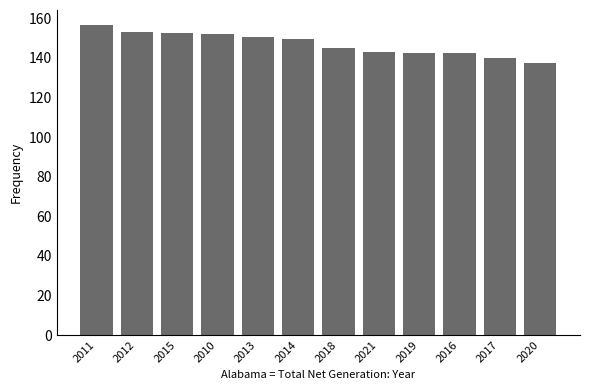

What is the label of the 9th bar from the right?

2010